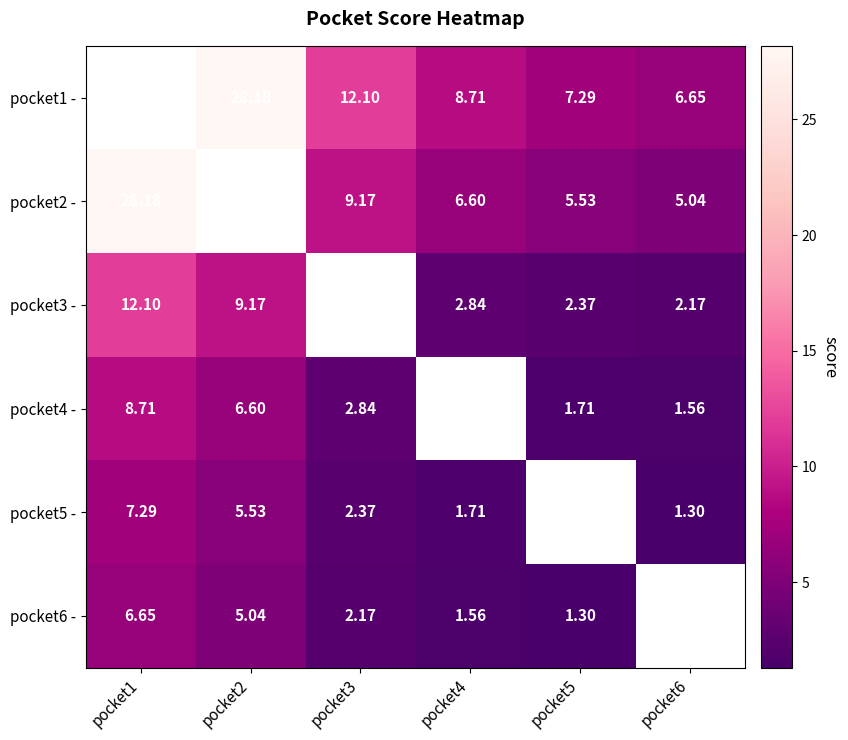

Which has a higher value, pocket6 or pocket2?

pocket2